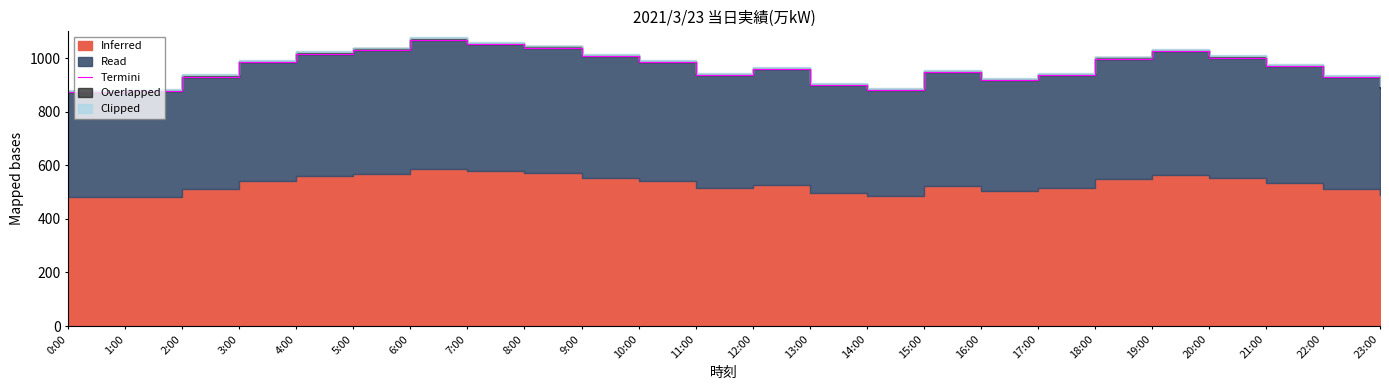

Does the chart display data point markers on the line(s)?

No